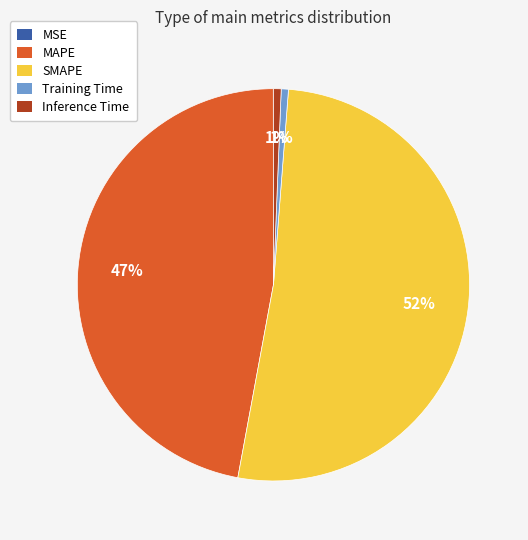

What is the largest slice in the pie chart?

SMAPE